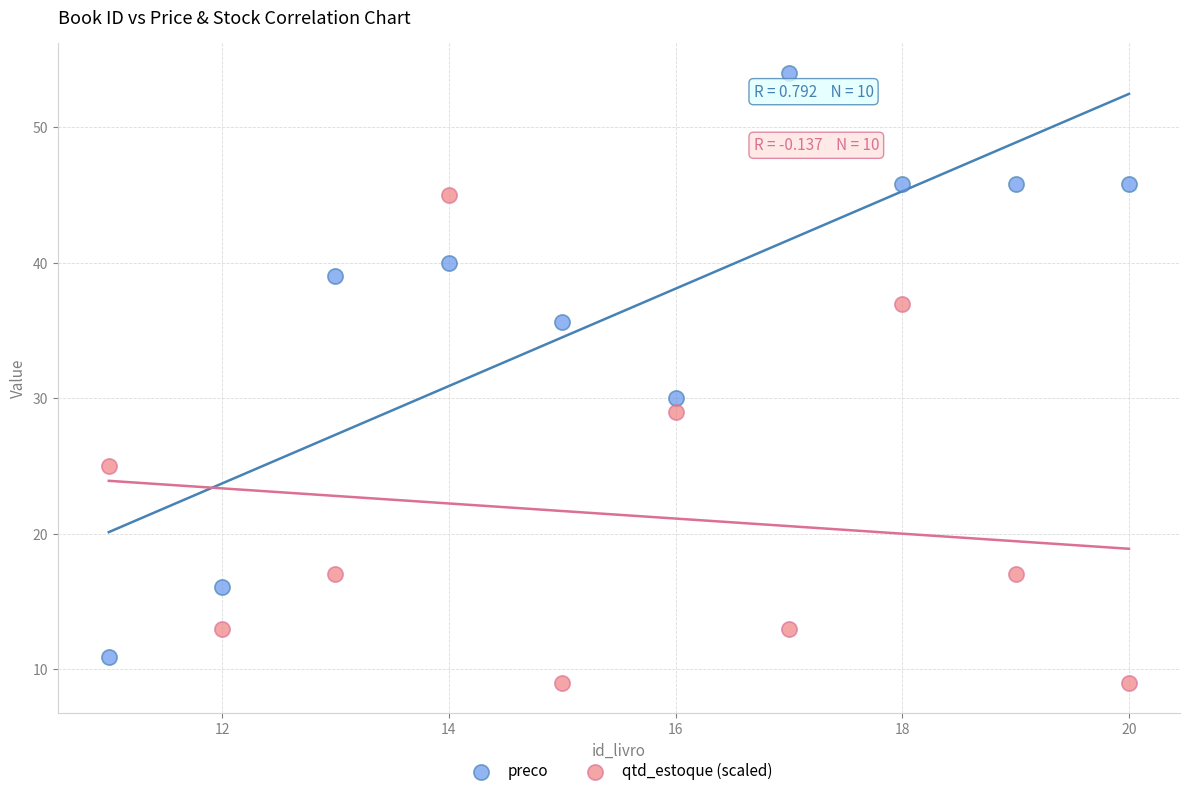

Which series has the widest spread of Y values?

preco